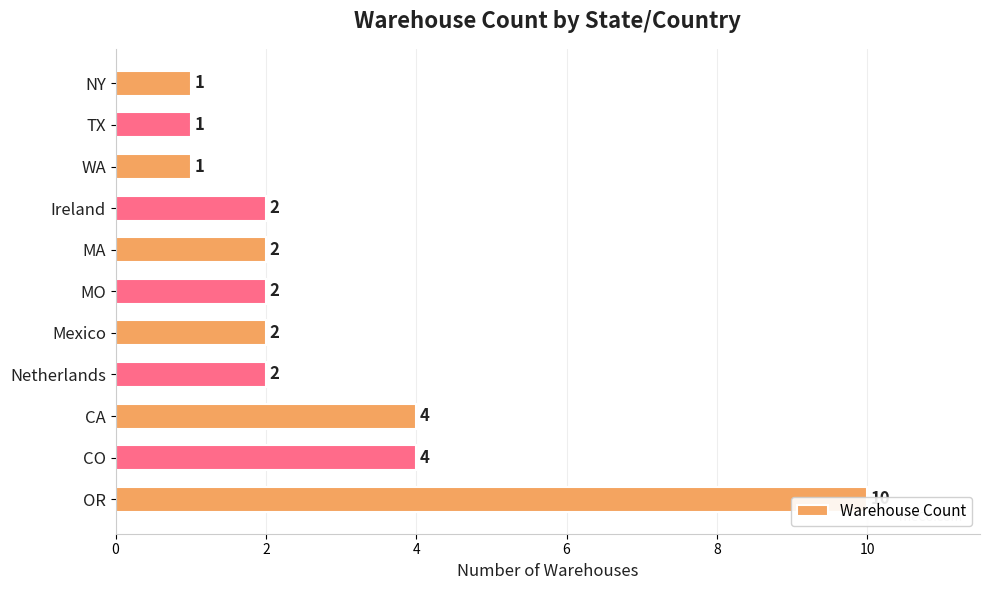

How many values exceed 2?

3